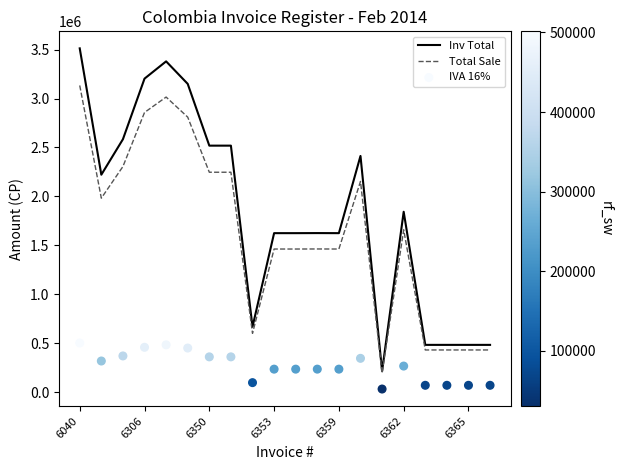

Which series has the largest total across all categories?

Inv Total